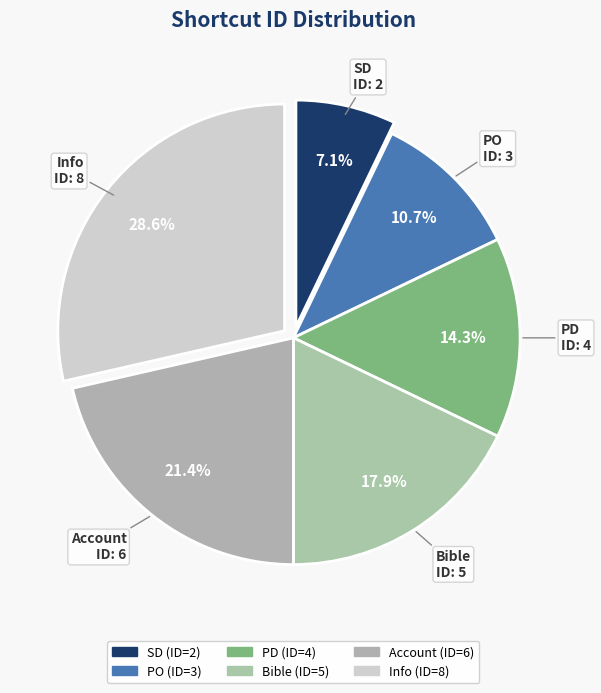

Rank the categories by value from lowest to highest.

SD, PO, PD, Bible, Account, Info